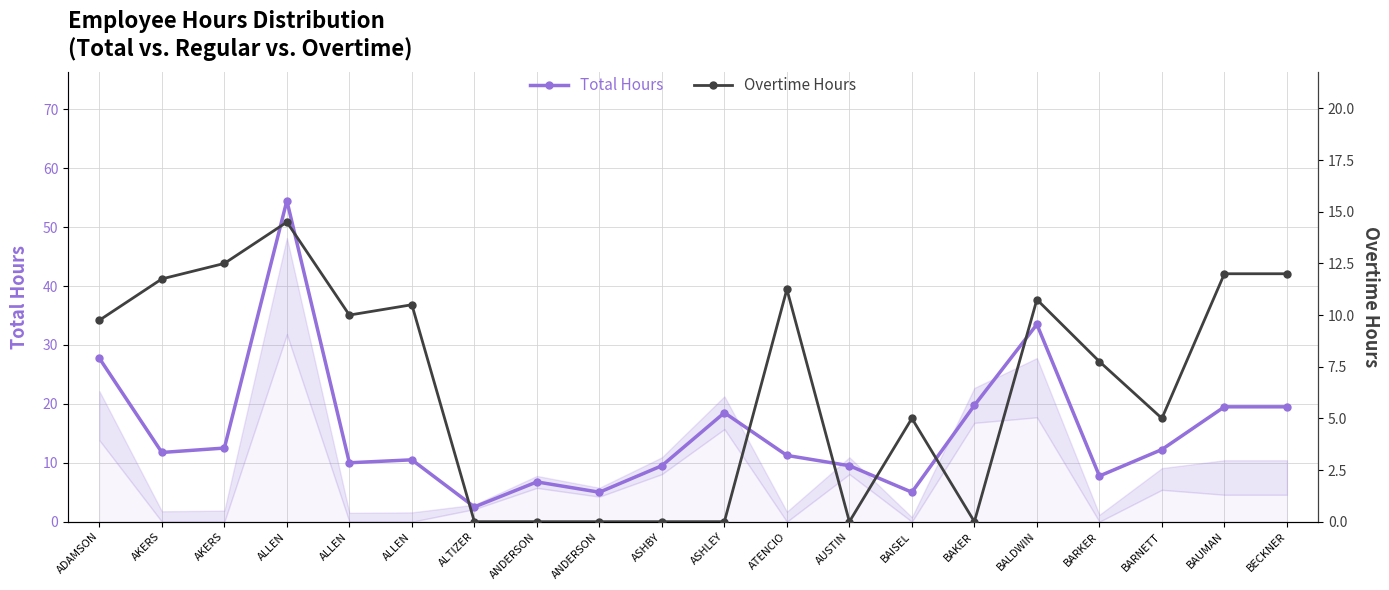

The Total Hours series shows 36.3 at ALLEN. True or false?

False